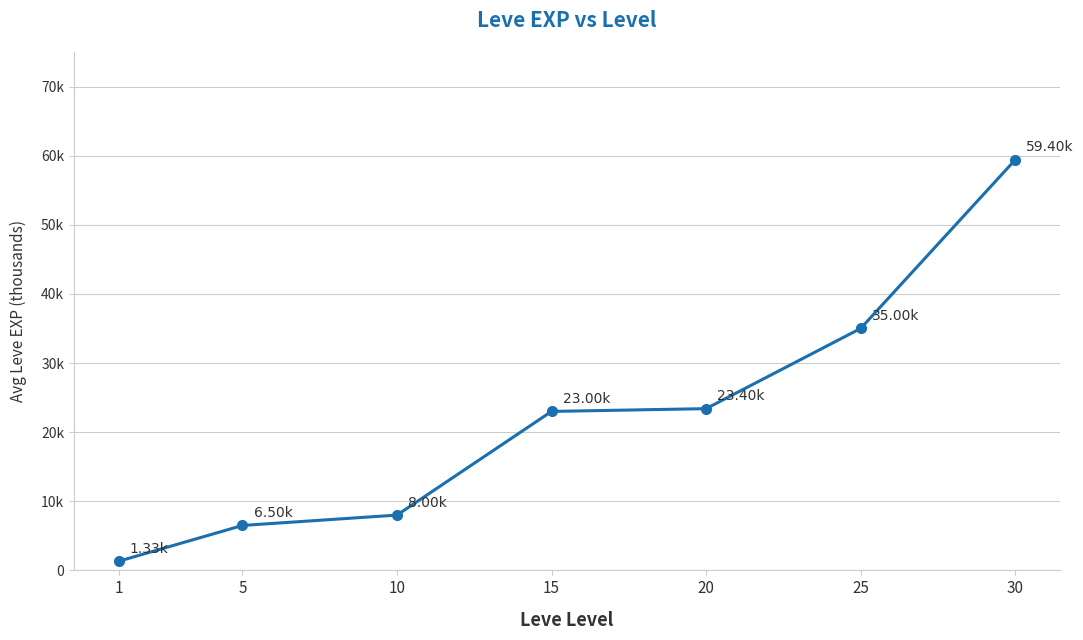

List the labels in order of value, smallest first.

1, 5, 10, 15, 20, 25, 30